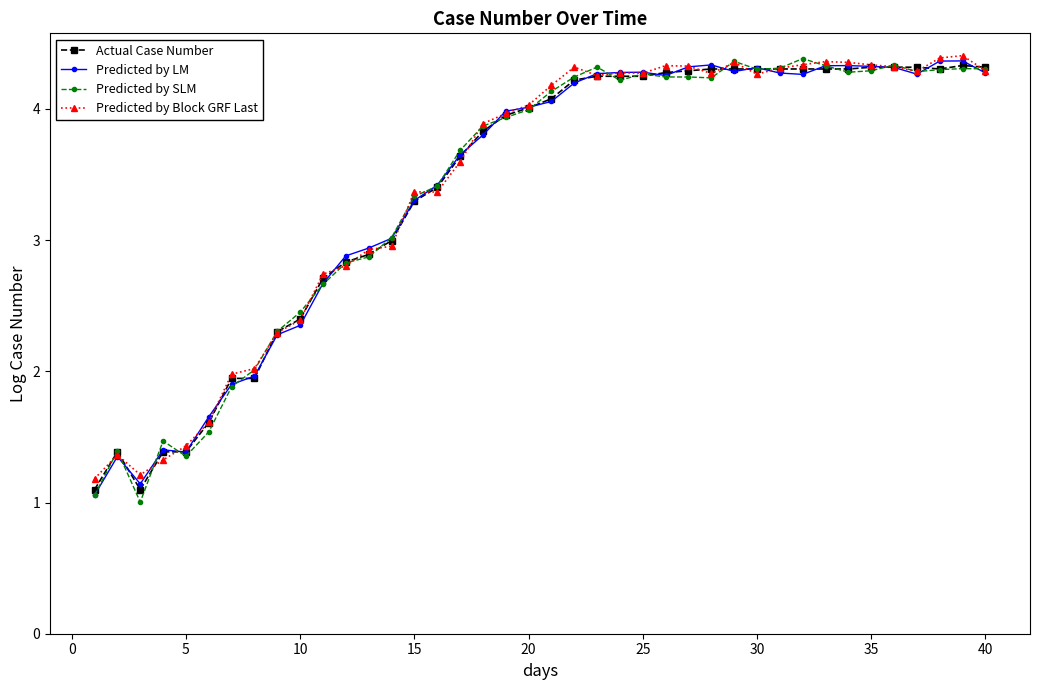

What is the minimum value shown in the chart?

1.0